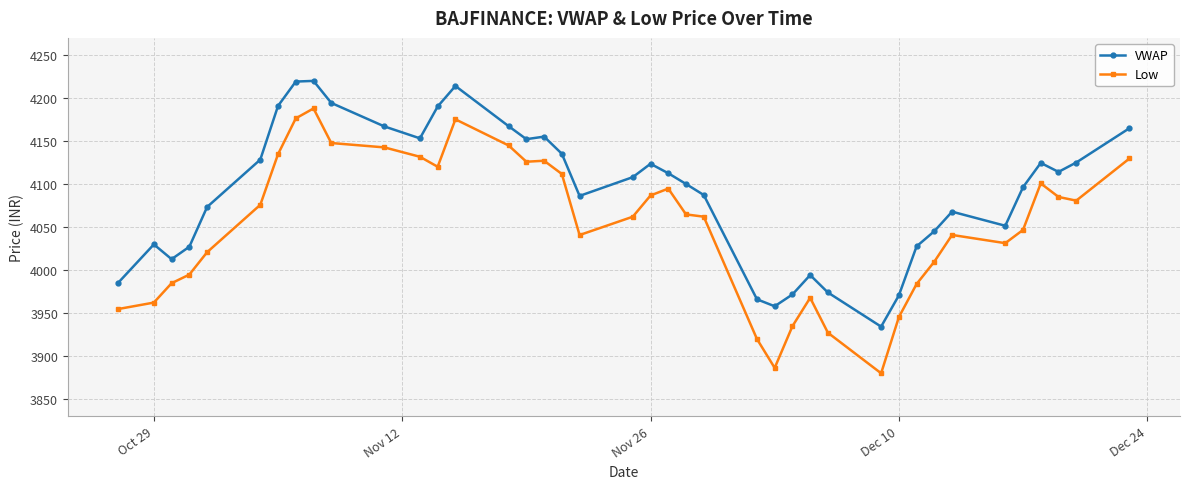

What are all the series names shown in the legend?

VWAP, Low